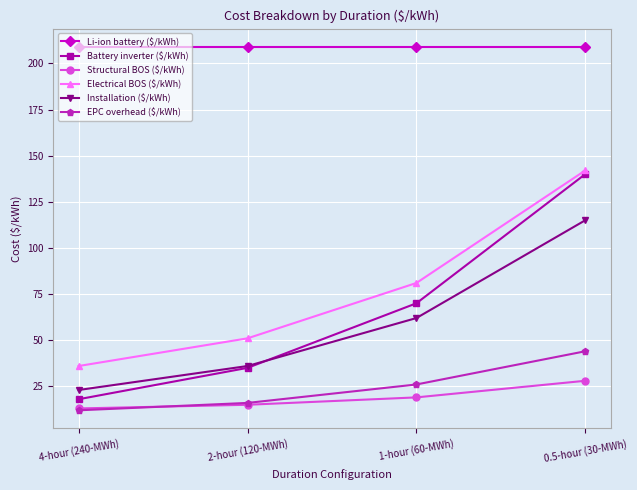

At how many categories does at least one series exceed 152?

4